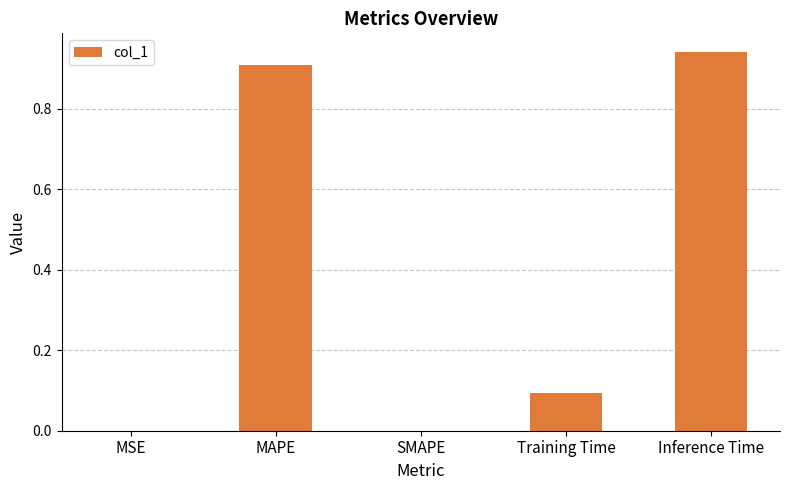

What is the change in value from MAPE to Training Time?

-0.8